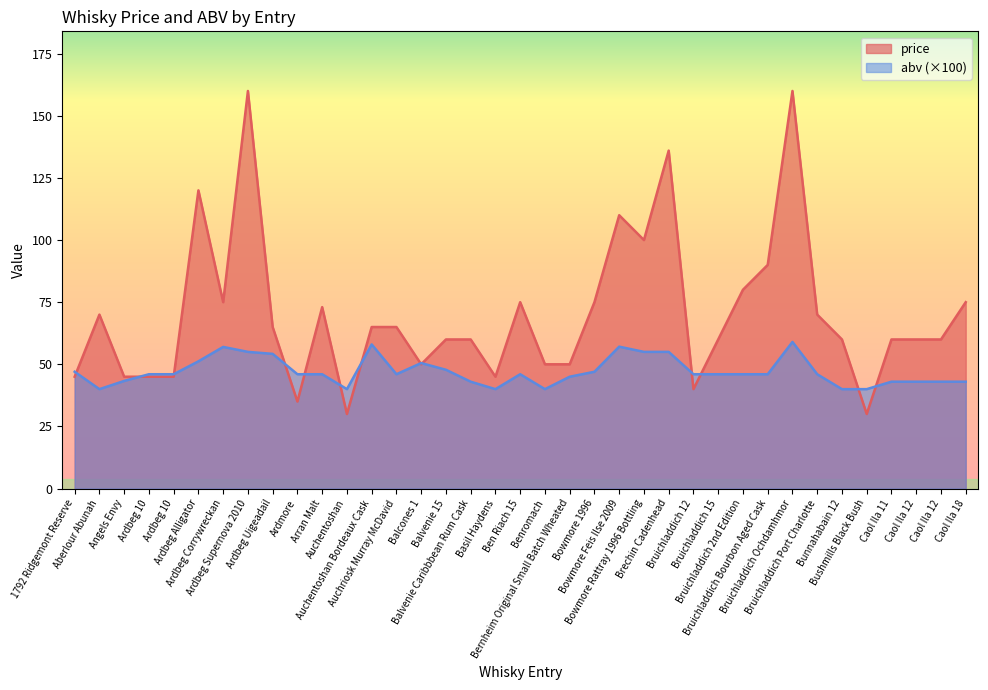

How many times do price and abv cross each other?

13